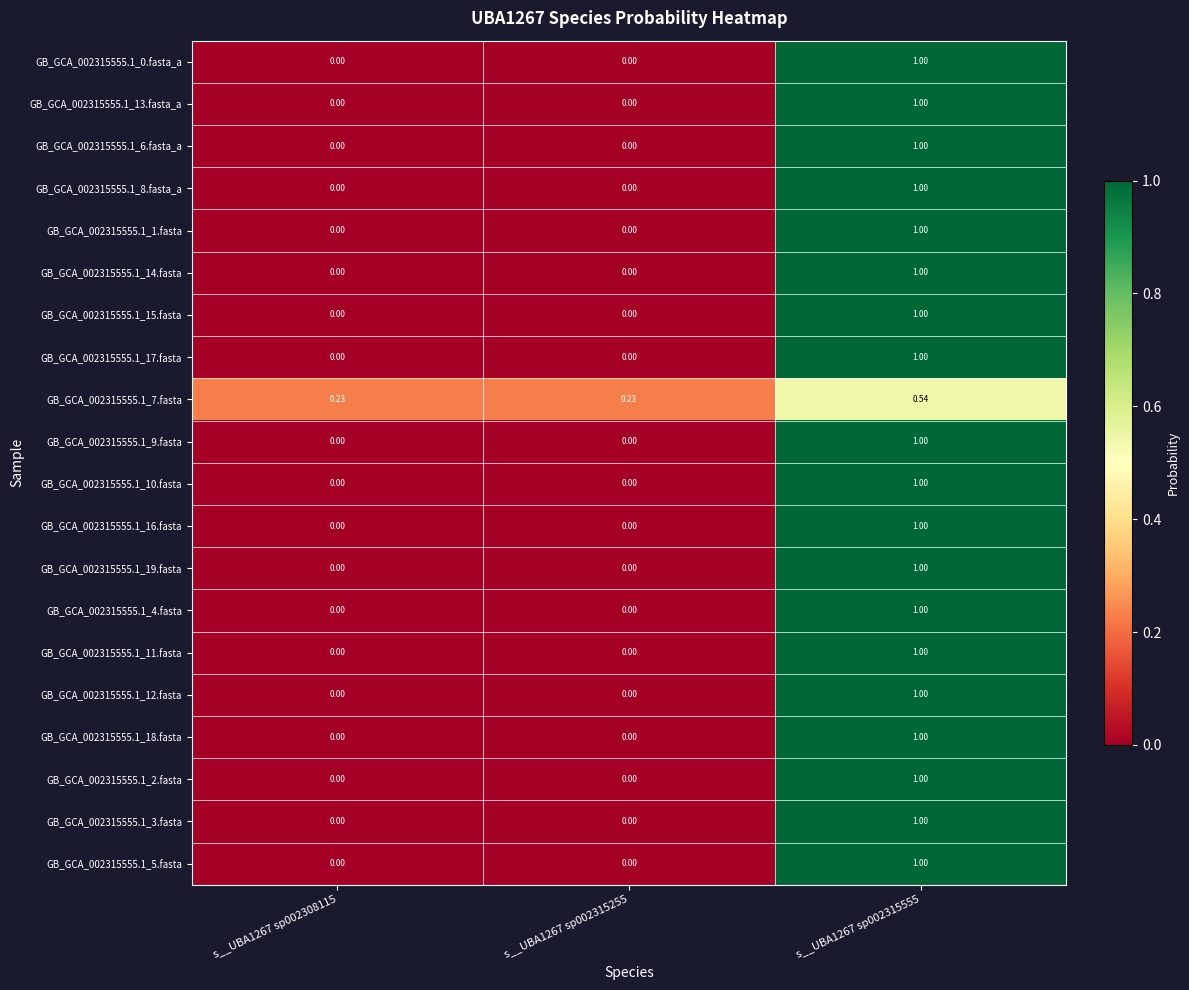

Is the value of GB_GCA_002315555.1_8.fasta_a at s__UBA1267 sp002315555 greater than the value of GB_GCA_002315555.1_12.fasta at s__UBA1267 sp002308115?

Yes